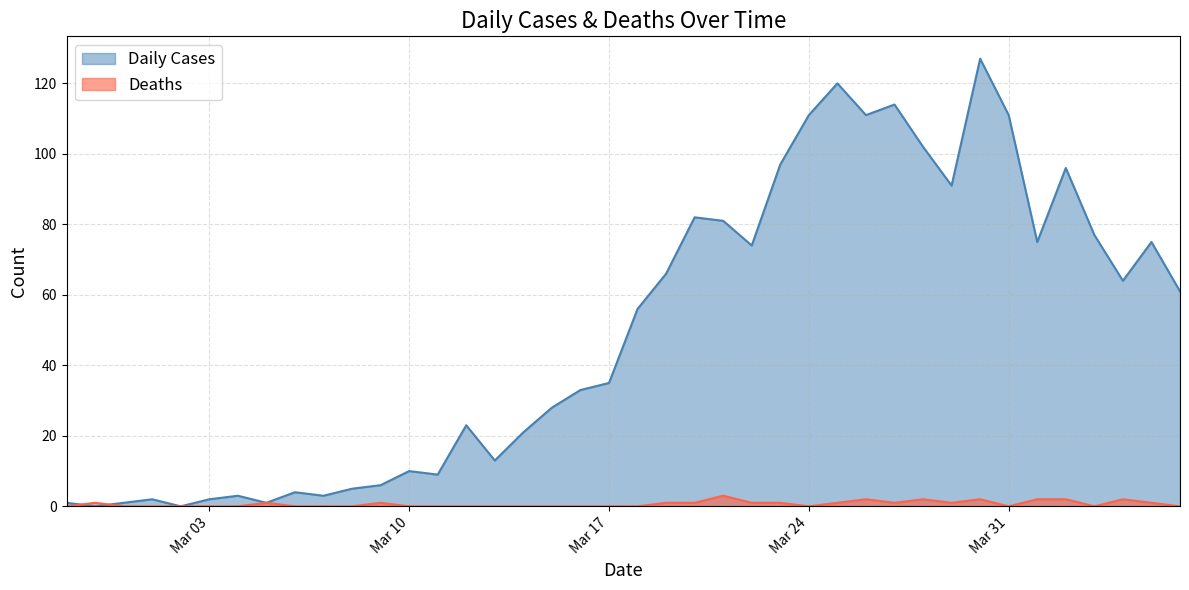

True or false: Daily Cases has more than 1 interior local peaks.

True